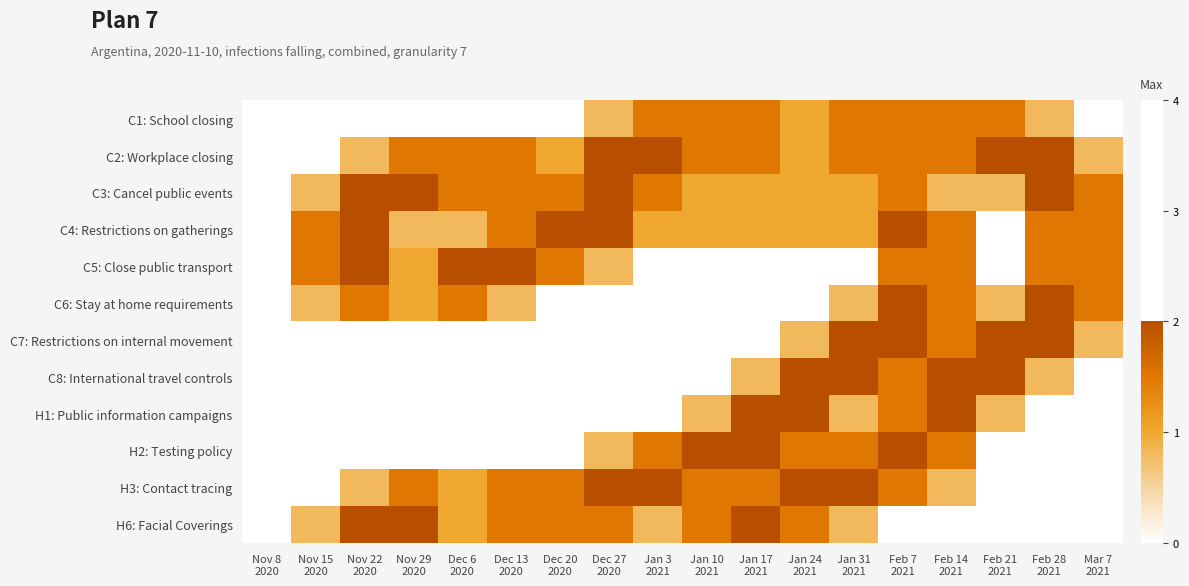

Reading right to left, list all the values displayed in this chart.

C1: School closing: Mar 7
2021=0.0	Feb 28
2021=0.8	Feb 21
2021=1.5	Feb 14
2021=1.5	Feb 7
2021=1.5	Jan 31
2021=1.5	Jan 24
2021=1.0	Jan 17
2021=1.5	Jan 10
2021=1.5	Jan 3
2021=1.5	Dec 27
2020=0.8	Dec 20
2020=0.0	Dec 13
2020=0.0	Dec 6
2020=0.0	Nov 29
2020=0.0	Nov 22
2020=0.0	Nov 15
2020=0.0	Nov 8
2020=0.0
C2: Workplace closing: Mar 7
2021=0.8	Feb 28
2021=2.0	Feb 21
2021=2.0	Feb 14
2021=1.5	Feb 7
2021=1.5	Jan 31
2021=1.5	Jan 24
2021=1.0	Jan 17
2021=1.5	Jan 10
2021=1.5	Jan 3
2021=2.0	Dec 27
2020=2.0	Dec 20
2020=1.0	Dec 13
2020=1.5	Dec 6
2020=1.5	Nov 29
2020=1.5	Nov 22
2020=0.8	Nov 15
2020=0.0	Nov 8
2020=0.0
C3: Cancel public events: Mar 7
2021=1.5	Feb 28
2021=2.0	Feb 21
2021=0.8	Feb 14
2021=0.8	Feb 7
2021=1.5	Jan 31
2021=1.0	Jan 24
2021=1.0	Jan 17
2021=1.0	Jan 10
2021=1.0	Jan 3
2021=1.5	Dec 27
2020=2.0	Dec 20
2020=1.5	Dec 13
2020=1.5	Dec 6
2020=1.5	Nov 29
2020=2.0	Nov 22
2020=2.0	Nov 15
2020=0.8	Nov 8
2020=0.0
C4: Restrictions on gatherings: Mar 7
2021=1.5	Feb 28
2021=1.5	Feb 21
2021=0.0	Feb 14
2021=1.5	Feb 7
2021=2.0	Jan 31
2021=1.0	Jan 24
2021=1.0	Jan 17
2021=1.0	Jan 10
2021=1.0	Jan 3
2021=1.0	Dec 27
2020=2.0	Dec 20
2020=2.0	Dec 13
2020=1.5	Dec 6
2020=0.8	Nov 29
2020=0.8	Nov 22
2020=2.0	Nov 15
2020=1.5	Nov 8
2020=0.0
C5: Close public transport: Mar 7
2021=1.5	Feb 28
2021=1.5	Feb 21
2021=0.0	Feb 14
2021=1.5	Feb 7
2021=1.5	Jan 31
2021=0.0	Jan 24
2021=0.0	Jan 17
2021=0.0	Jan 10
2021=0.0	Jan 3
2021=0.0	Dec 27
2020=0.8	Dec 20
2020=1.5	Dec 13
2020=2.0	Dec 6
2020=2.0	Nov 29
2020=1.0	Nov 22
2020=2.0	Nov 15
2020=1.5	Nov 8
2020=0.0
C6: Stay at home requirements: Mar 7
2021=1.5	Feb 28
2021=2.0	Feb 21
2021=0.8	Feb 14
2021=1.5	Feb 7
2021=2.0	Jan 31
2021=0.8	Jan 24
2021=0.0	Jan 17
2021=0.0	Jan 10
2021=0.0	Jan 3
2021=0.0	Dec 27
2020=0.0	Dec 20
2020=0.0	Dec 13
2020=0.8	Dec 6
2020=1.5	Nov 29
2020=1.0	Nov 22
2020=1.5	Nov 15
2020=0.8	Nov 8
2020=0.0
C7: Restrictions on internal movement: Mar 7
2021=0.8	Feb 28
2021=2.0	Feb 21
2021=2.0	Feb 14
2021=1.5	Feb 7
2021=2.0	Jan 31
2021=2.0	Jan 24
2021=0.8	Jan 17
2021=0.0	Jan 10
2021=0.0	Jan 3
2021=0.0	Dec 27
2020=0.0	Dec 20
2020=0.0	Dec 13
2020=0.0	Dec 6
2020=0.0	Nov 29
2020=0.0	Nov 22
2020=0.0	Nov 15
2020=0.0	Nov 8
2020=0.0
C8: International travel controls: Mar 7
2021=0.0	Feb 28
2021=0.8	Feb 21
2021=2.0	Feb 14
2021=2.0	Feb 7
2021=1.5	Jan 31
2021=2.0	Jan 24
2021=2.0	Jan 17
2021=0.8	Jan 10
2021=0.0	Jan 3
2021=0.0	Dec 27
2020=0.0	Dec 20
2020=0.0	Dec 13
2020=0.0	Dec 6
2020=0.0	Nov 29
2020=0.0	Nov 22
2020=0.0	Nov 15
2020=0.0	Nov 8
2020=0.0
H1: Public information campaigns: Mar 7
2021=0.0	Feb 28
2021=0.0	Feb 21
2021=0.8	Feb 14
2021=2.0	Feb 7
2021=1.5	Jan 31
2021=0.8	Jan 24
2021=2.0	Jan 17
2021=2.0	Jan 10
2021=0.8	Jan 3
2021=0.0	Dec 27
2020=0.0	Dec 20
2020=0.0	Dec 13
2020=0.0	Dec 6
2020=0.0	Nov 29
2020=0.0	Nov 22
2020=0.0	Nov 15
2020=0.0	Nov 8
2020=0.0
H2: Testing policy: Mar 7
2021=0.0	Feb 28
2021=0.0	Feb 21
2021=0.0	Feb 14
2021=1.5	Feb 7
2021=2.0	Jan 31
2021=1.5	Jan 24
2021=1.5	Jan 17
2021=2.0	Jan 10
2021=2.0	Jan 3
2021=1.5	Dec 27
2020=0.8	Dec 20
2020=0.0	Dec 13
2020=0.0	Dec 6
2020=0.0	Nov 29
2020=0.0	Nov 22
2020=0.0	Nov 15
2020=0.0	Nov 8
2020=0.0
H3: Contact tracing: Mar 7
2021=0.0	Feb 28
2021=0.0	Feb 21
2021=0.0	Feb 14
2021=0.8	Feb 7
2021=1.5	Jan 31
2021=2.0	Jan 24
2021=2.0	Jan 17
2021=1.5	Jan 10
2021=1.5	Jan 3
2021=2.0	Dec 27
2020=2.0	Dec 20
2020=1.5	Dec 13
2020=1.5	Dec 6
2020=1.0	Nov 29
2020=1.5	Nov 22
2020=0.8	Nov 15
2020=0.0	Nov 8
2020=0.0
H6: Facial Coverings: Mar 7
2021=0.0	Feb 28
2021=0.0	Feb 21
2021=0.0	Feb 14
2021=0.0	Feb 7
2021=0.0	Jan 31
2021=0.8	Jan 24
2021=1.5	Jan 17
2021=2.0	Jan 10
2021=1.5	Jan 3
2021=0.8	Dec 27
2020=1.5	Dec 20
2020=1.5	Dec 13
2020=1.5	Dec 6
2020=1.0	Nov 29
2020=2.0	Nov 22
2020=2.0	Nov 15
2020=0.8	Nov 8
2020=0.0